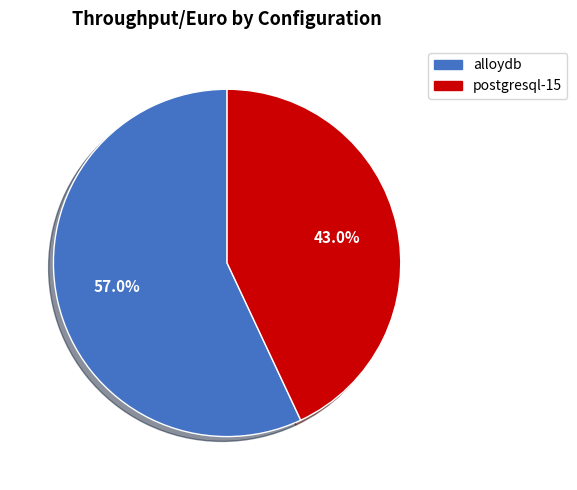

How many slices are in this pie chart?

2